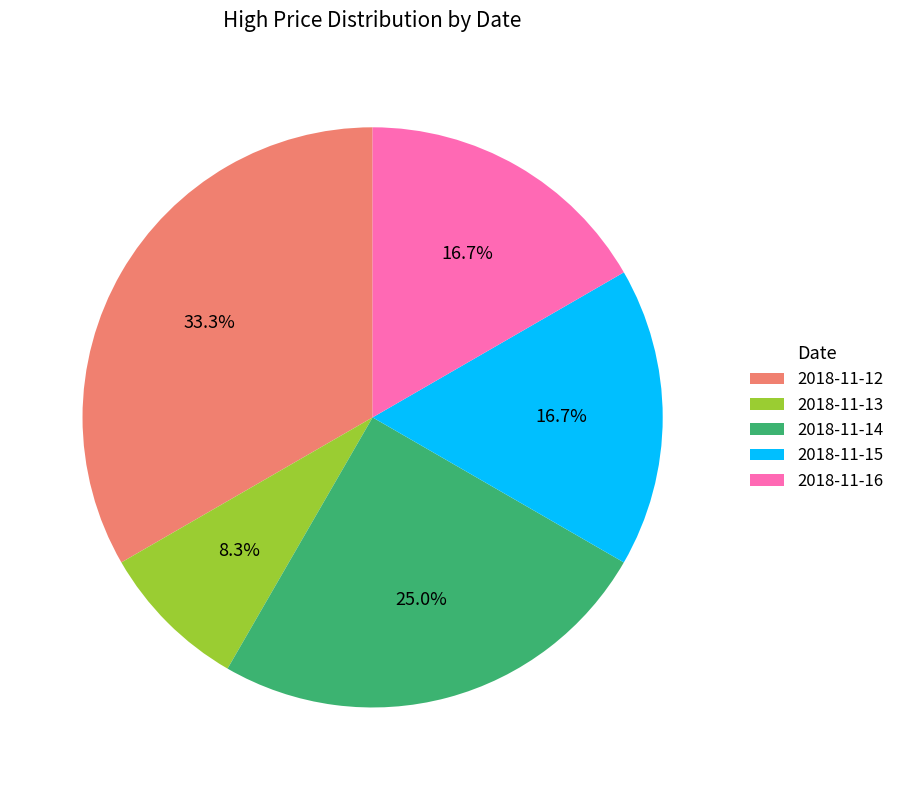

How many slices are in this pie chart?

5